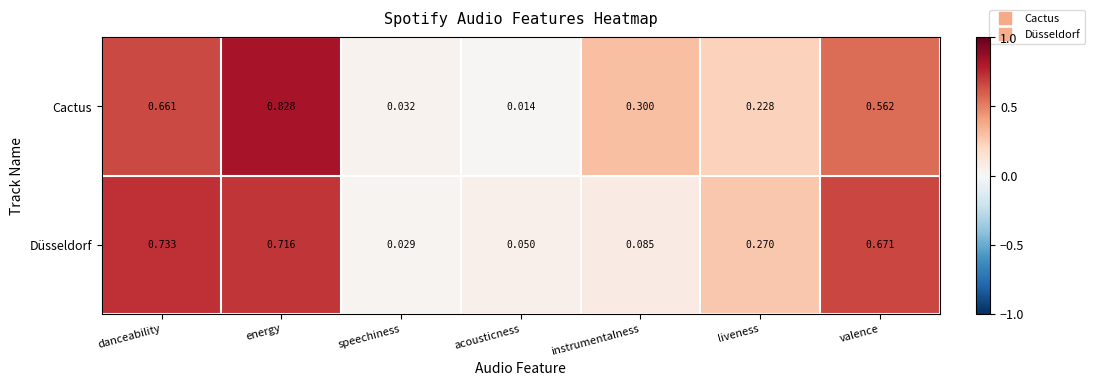

What is the total value across all series at instrumentalness?

0.4